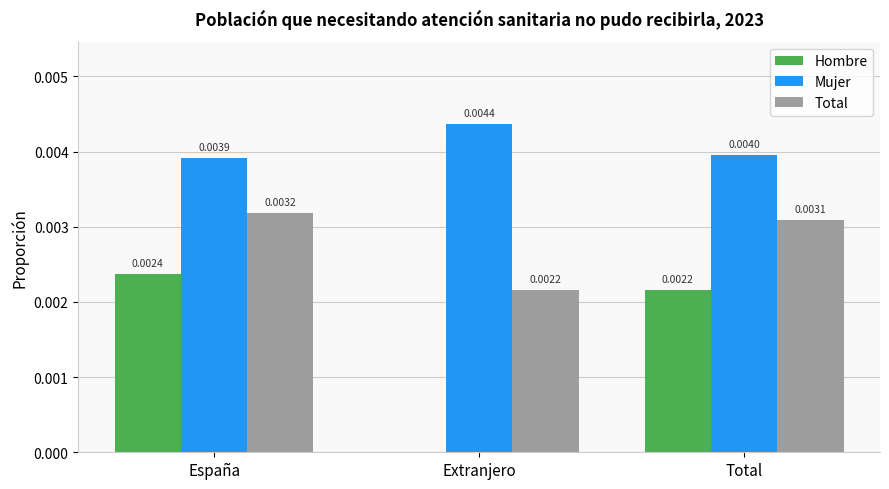

At which label is Total closest to 0?

Extranjero